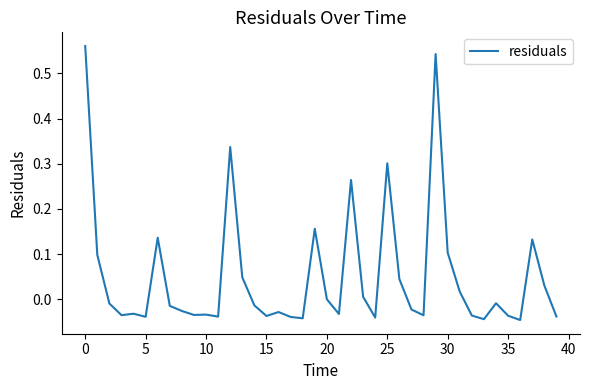

Is this an area chart (filled region under the line)?

No